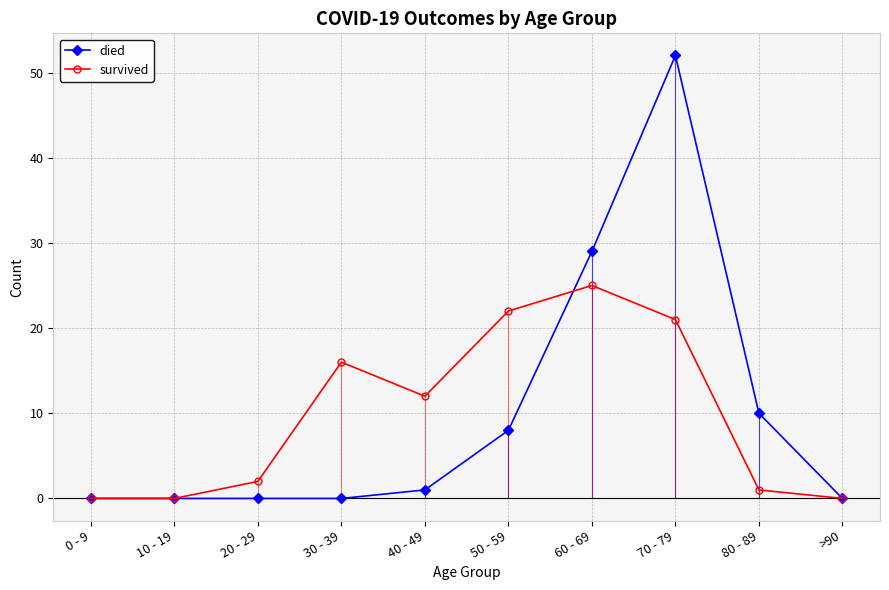

How many lines are shown in the chart?

2